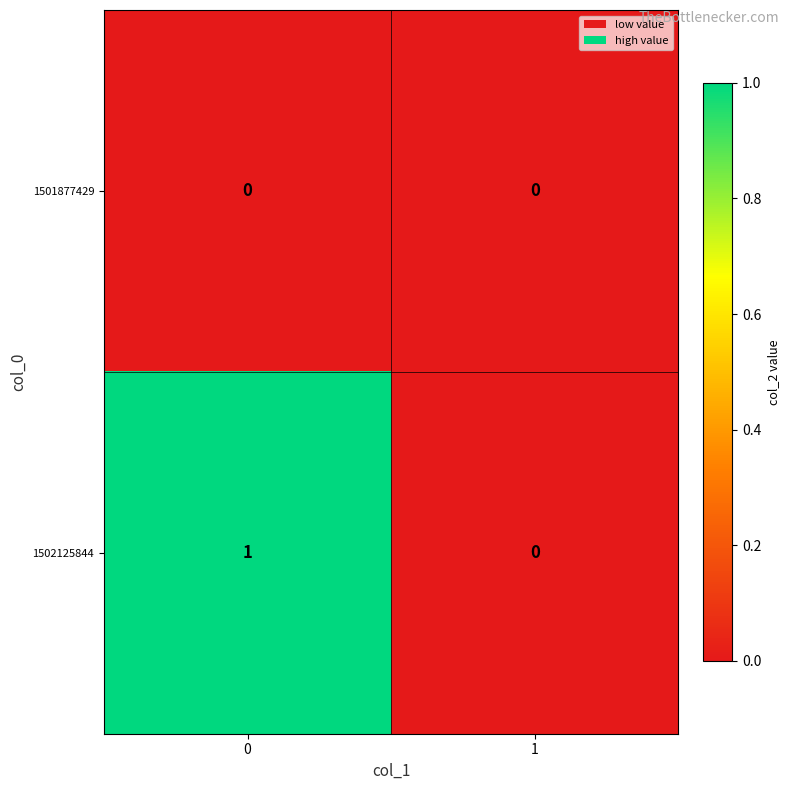

Reading left to right, list all the values displayed in this chart.

1501877429: 0=0	1=0
1502125844: 0=1	1=0